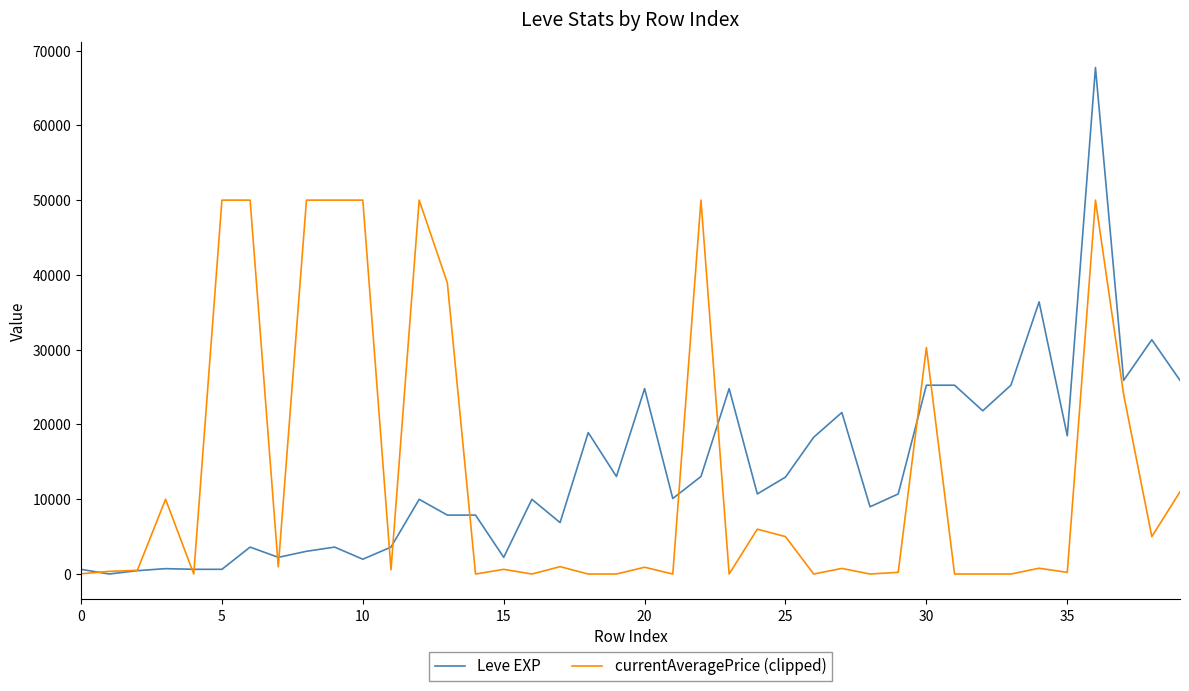

Which series has the largest range (max minus min)?

Leve EXP